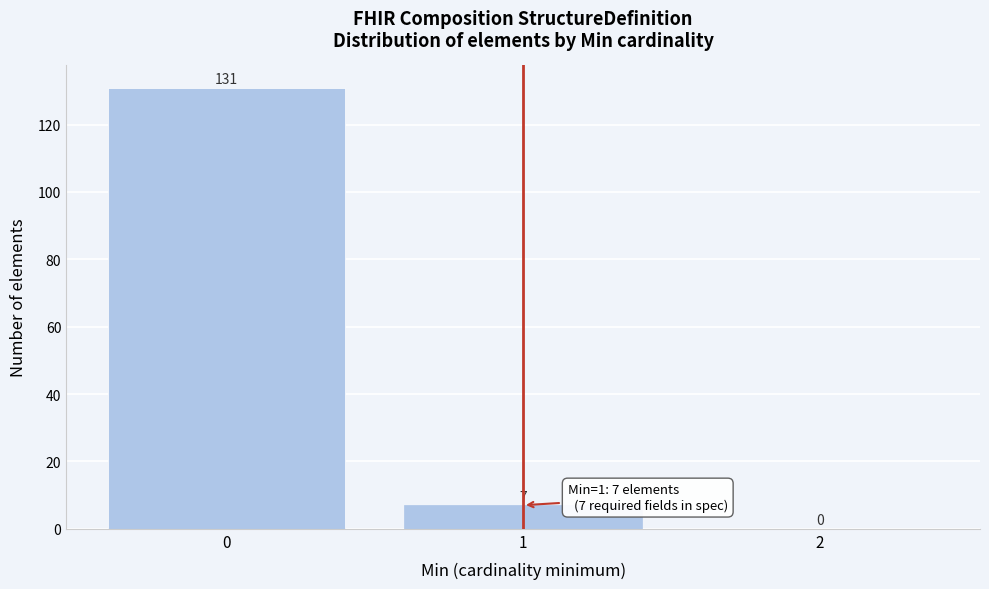

Reading left to right, extract all data points from this chart.

0=131	1=7	2=0